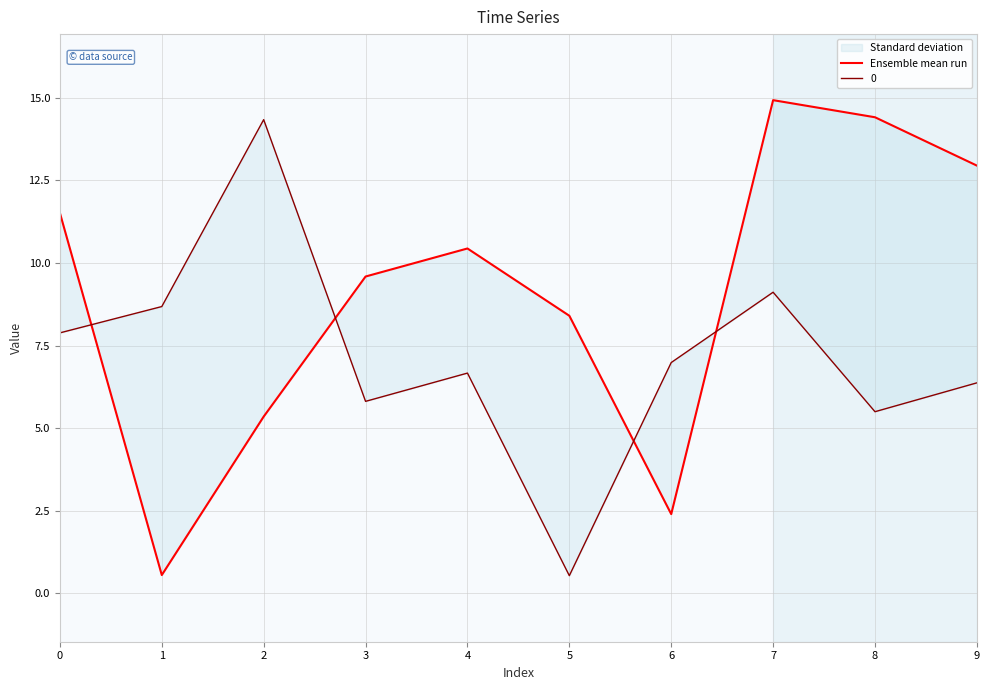

Does the chart have visible grid lines?

Yes